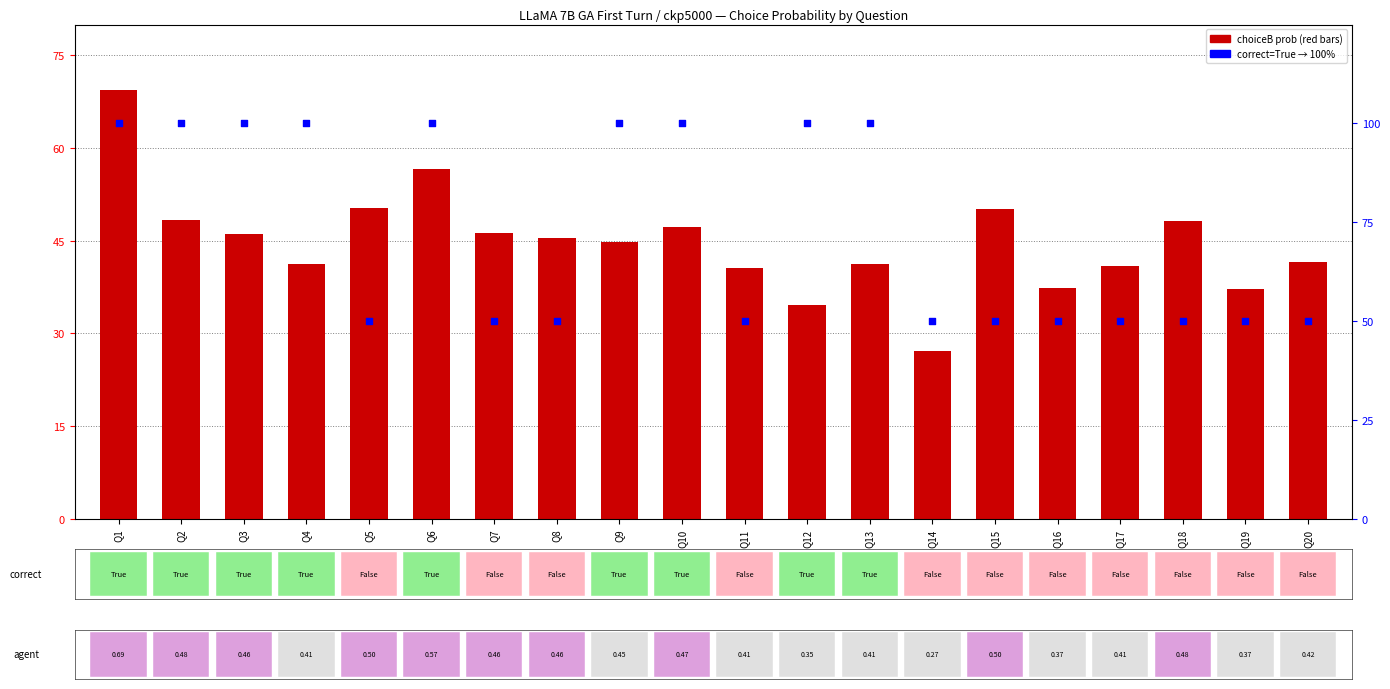

Which series contains the lowest Y value?

choiceB_probs